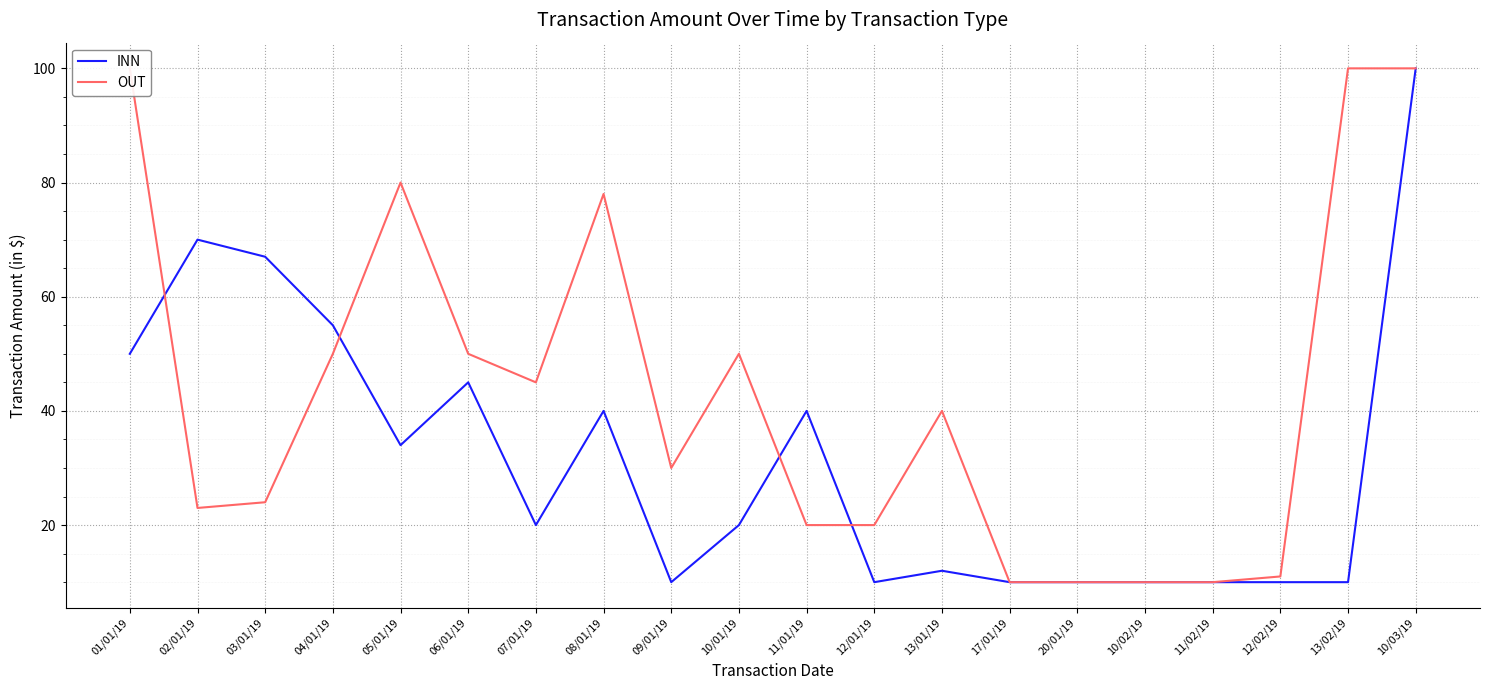

List the labels in order of INN value, largest first.

10/03/19, 02/01/19, 03/01/19, 04/01/19, 01/01/19, 06/01/19, 08/01/19, 11/01/19, 05/01/19, 07/01/19, 10/01/19, 13/01/19, 09/01/19, 12/01/19, 17/01/19, 20/01/19, 10/02/19, 11/02/19, 12/02/19, 13/02/19